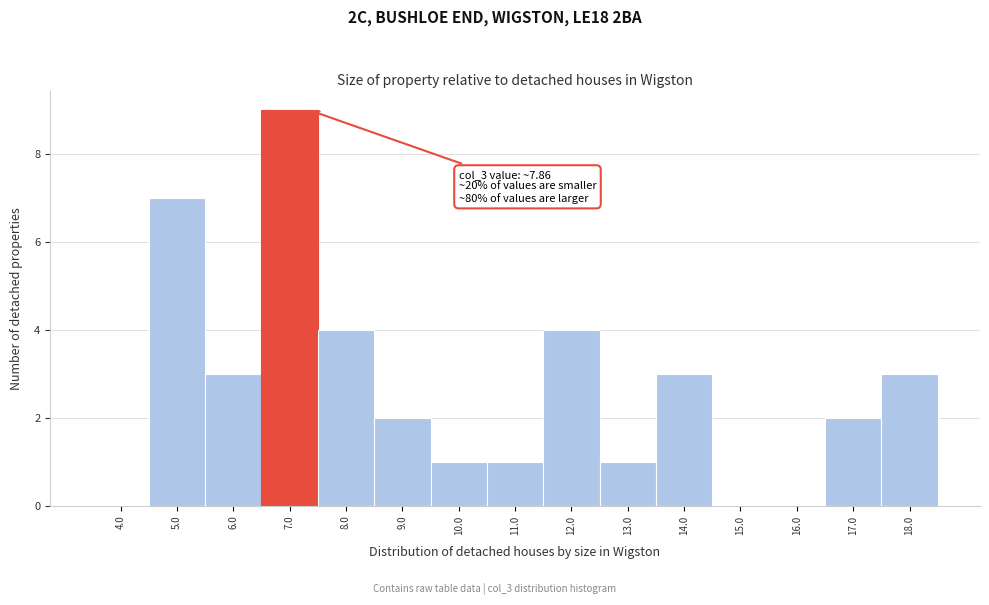

What is the maximum value shown in the chart?

9